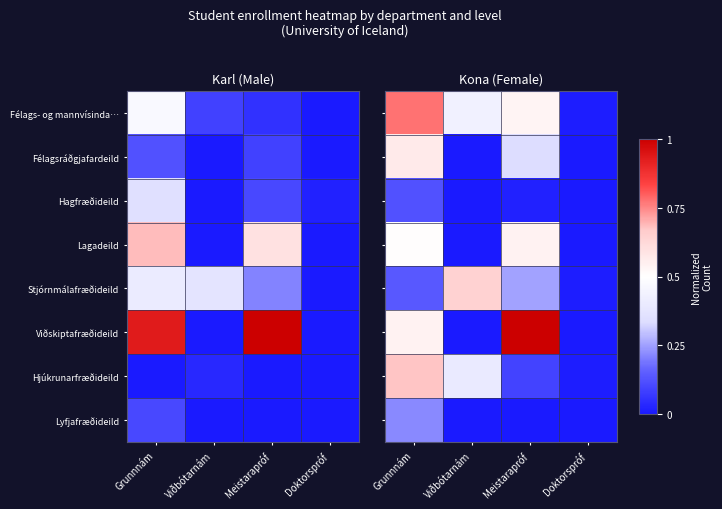

How many series are shown in this chart?

8